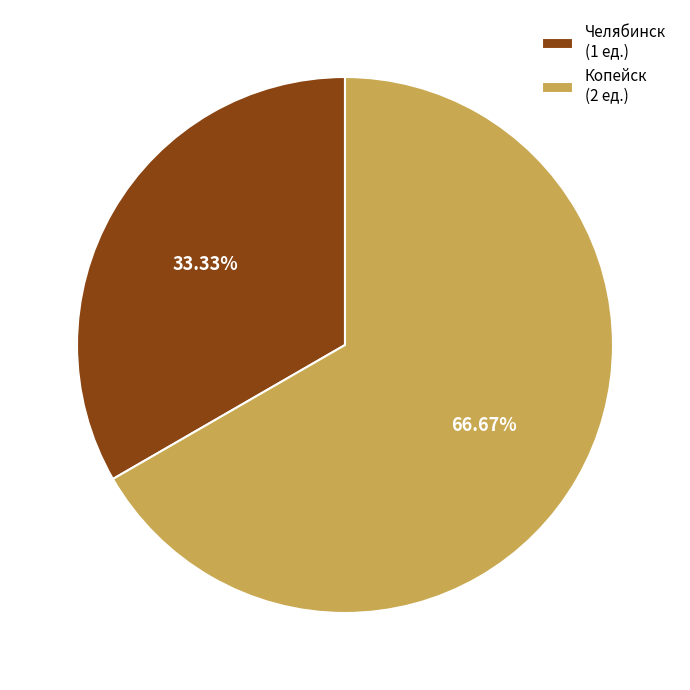

Which category accounts for the majority?

Копейск